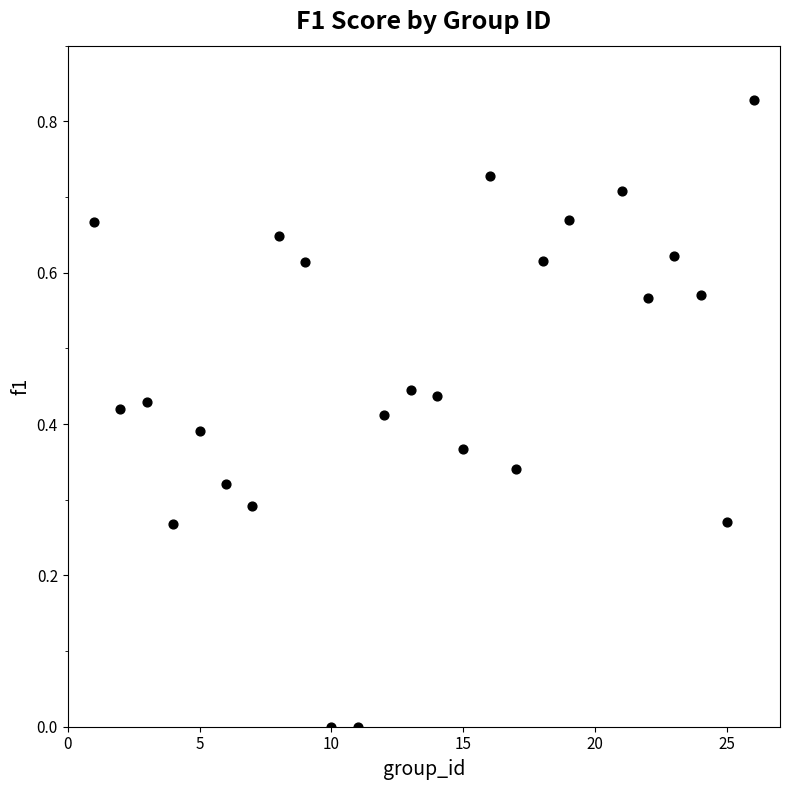

What is the range of X values (max minus min)?

25.0